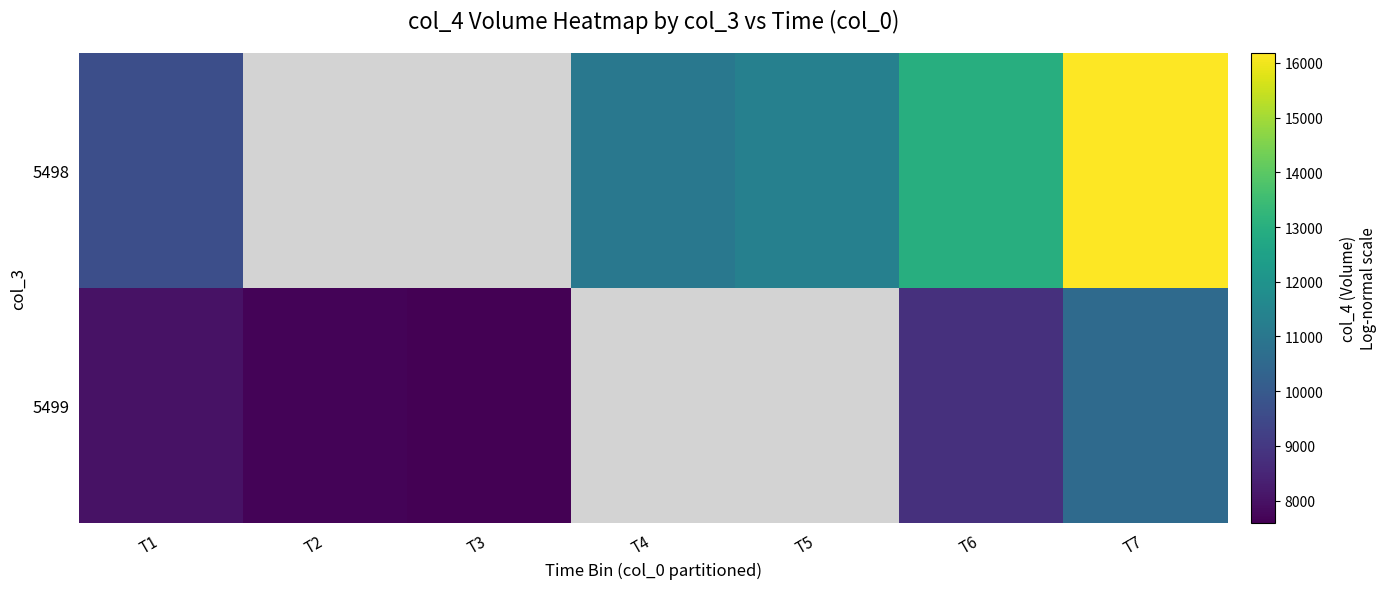

At which label is 5498 closest to 12924?

T6